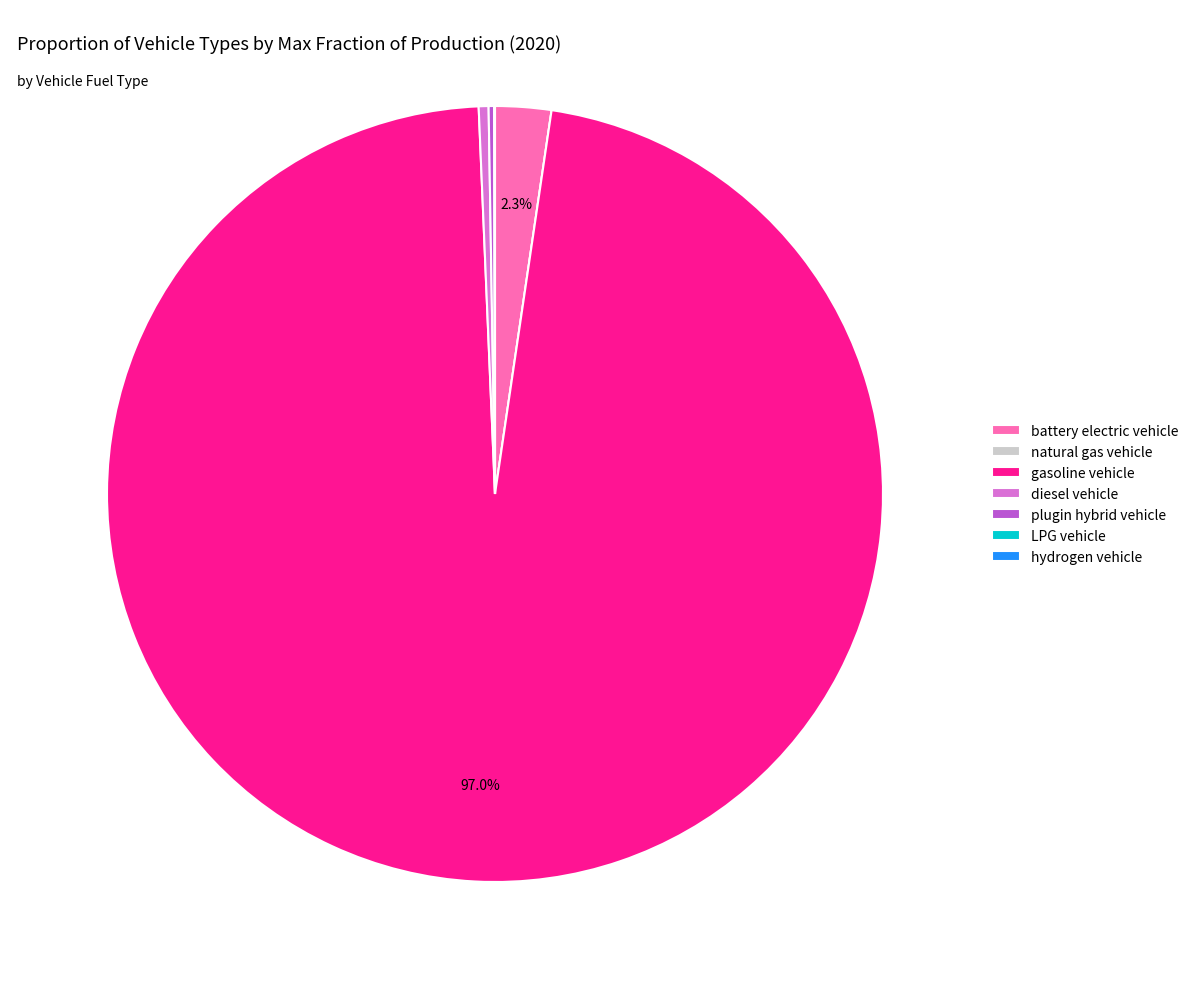

Do gasoline vehicle and diesel vehicle together represent more than half of the pie?

Yes